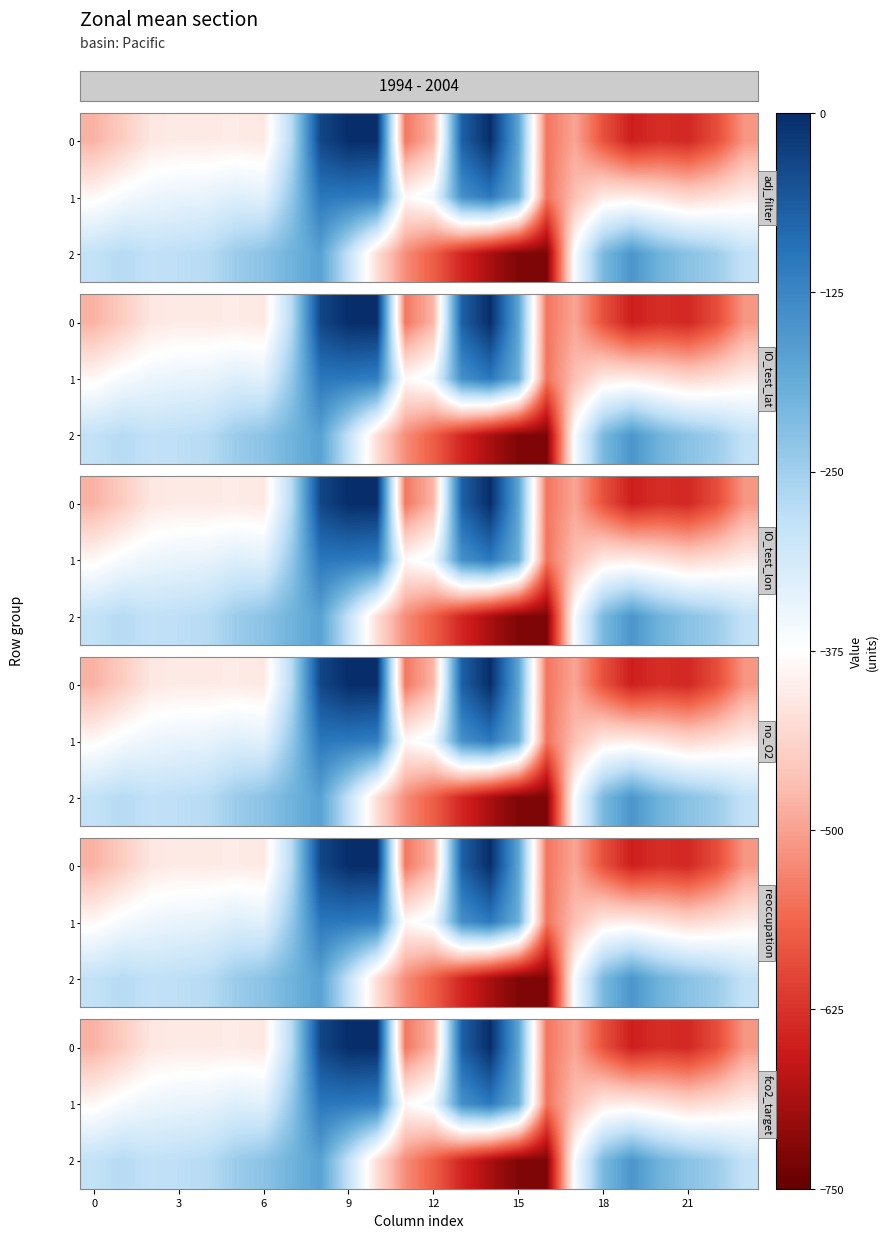

Count the number of categories in the chart.

24